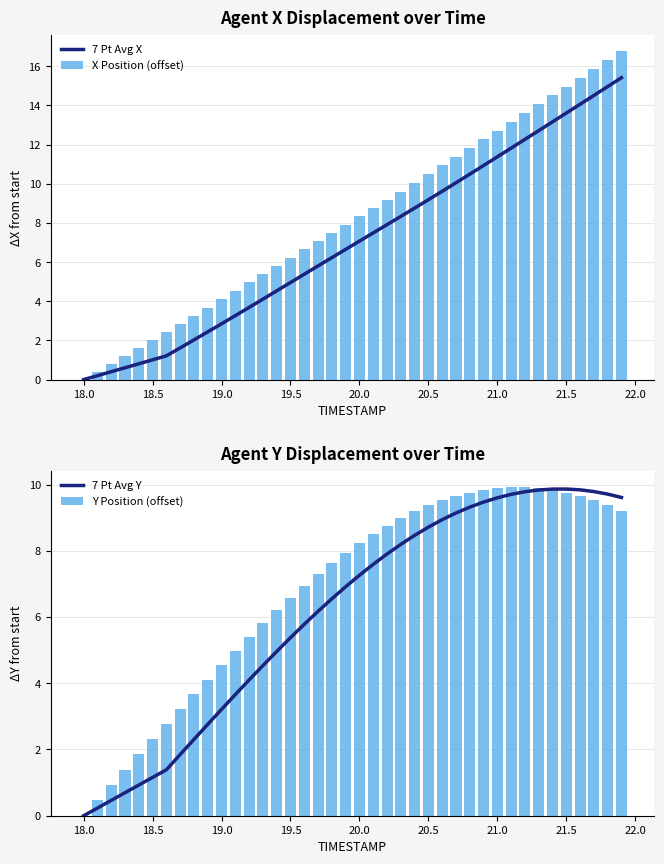

What is the sum of all X Position (offset) values?

328.5